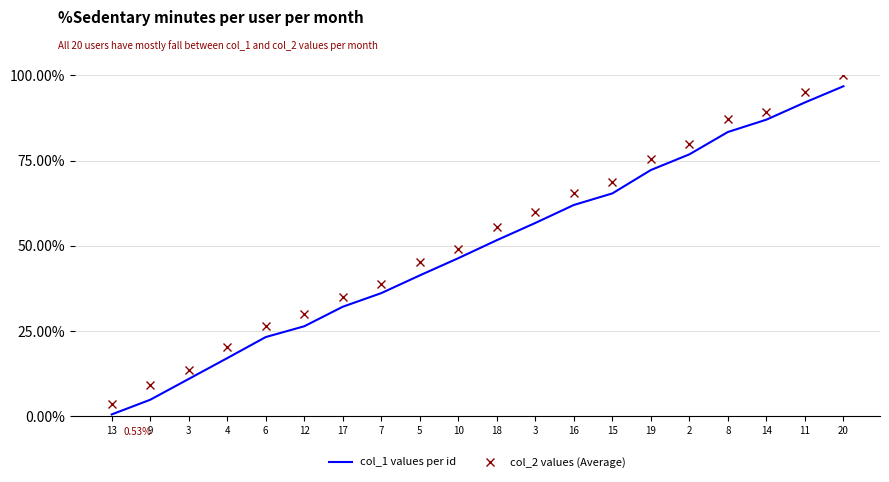

Which category has the highest value in the col_1 values per id series?

20